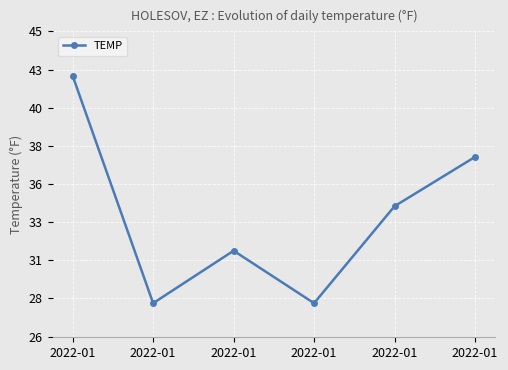

Rank the categories by value from highest to lowest.

2022-01, 2022-01, 2022-01, 2022-01, 2022-01, 2022-01